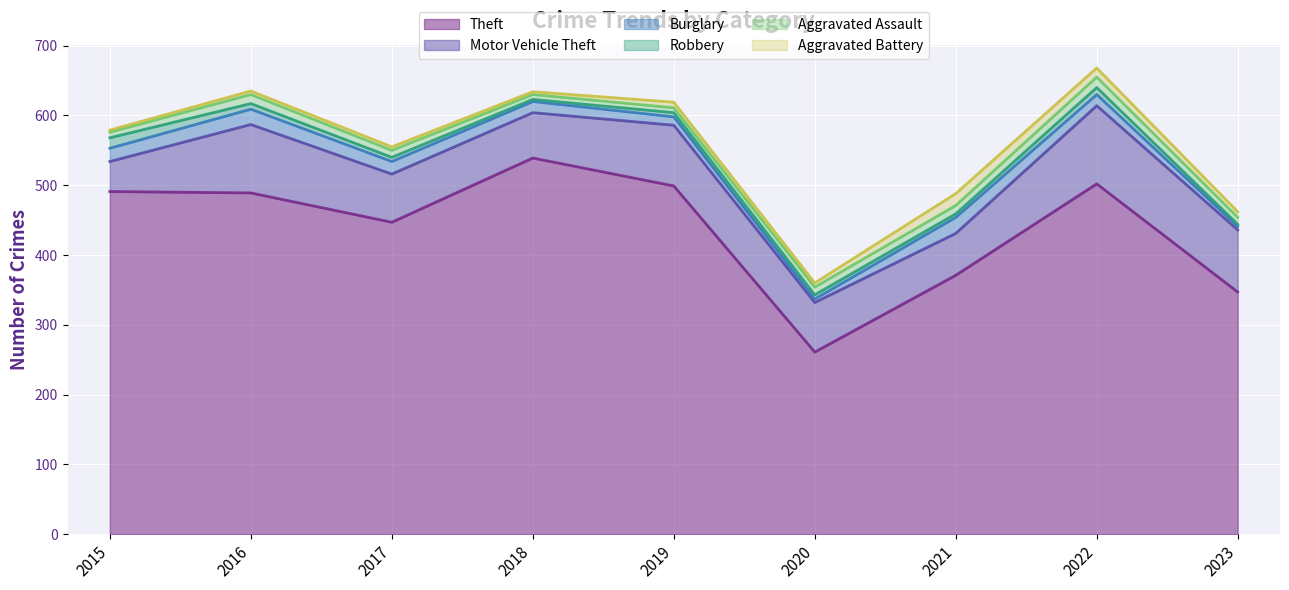

The Robbery series shows 5 at 2023. True or false?

False